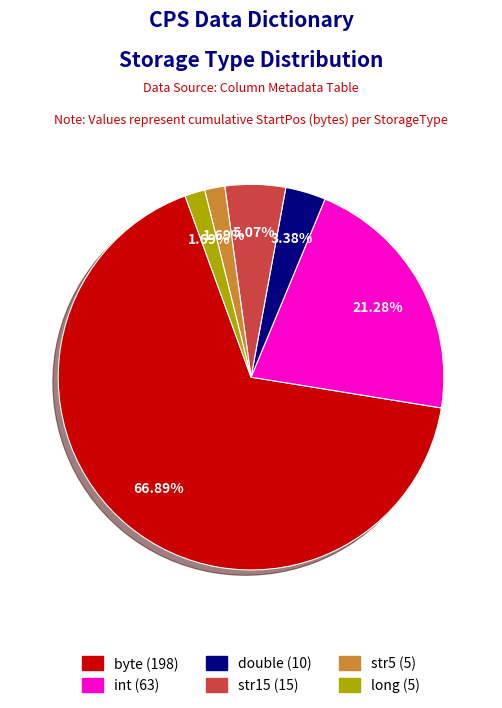

Is there a majority slice in this chart?

Yes